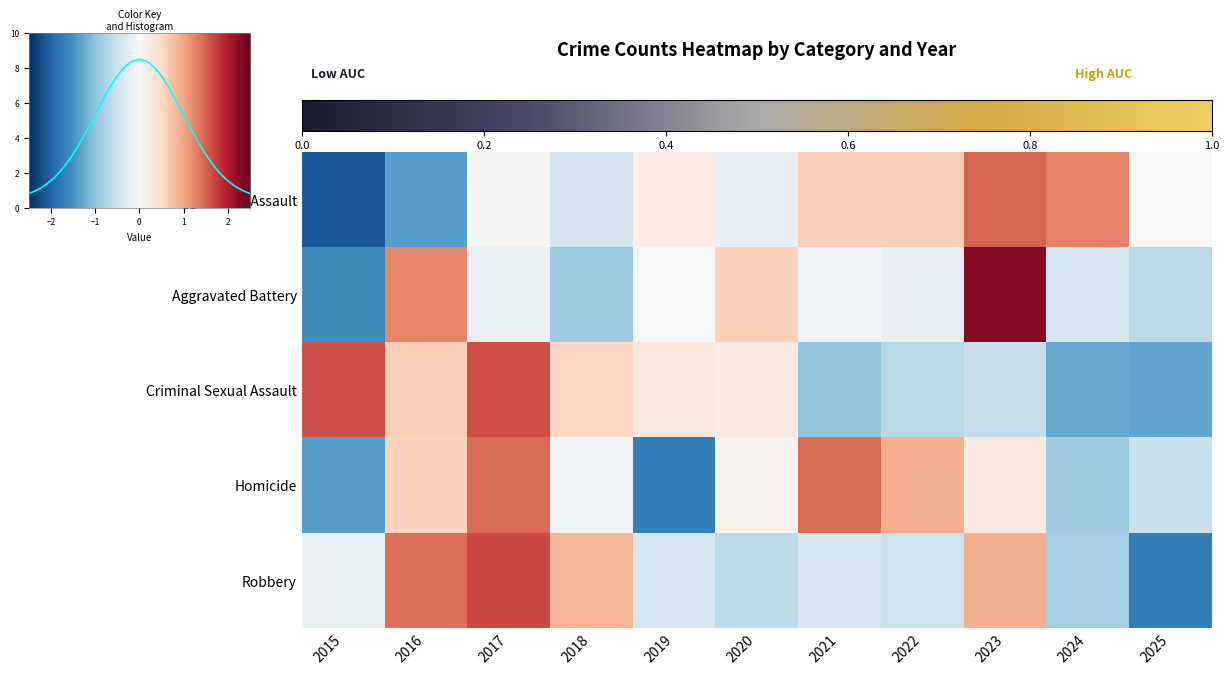

How many negative values does the Robbery series have?

7